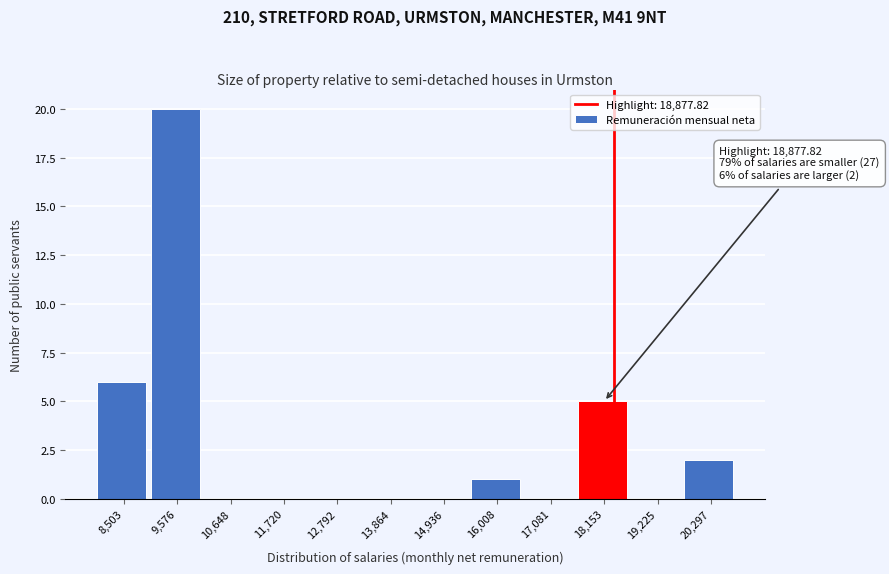

Reading left to right, what are all the values shown in this chart?

8,503=6	9,576=20	10,648=0	11,720=0	12,792=0	13,864=0	14,936=0	16,008=1	17,081=0	18,153=5	19,225=0	20,297=2